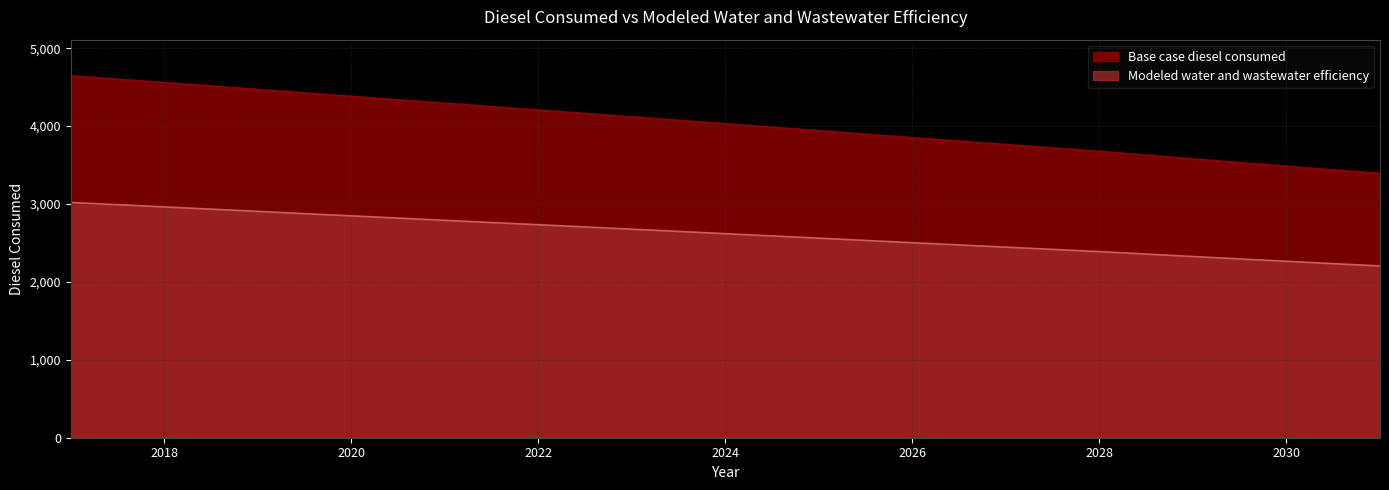

True or false: Modeled water and wastewater efficiency has more than 2 points higher than both neighbors.

False